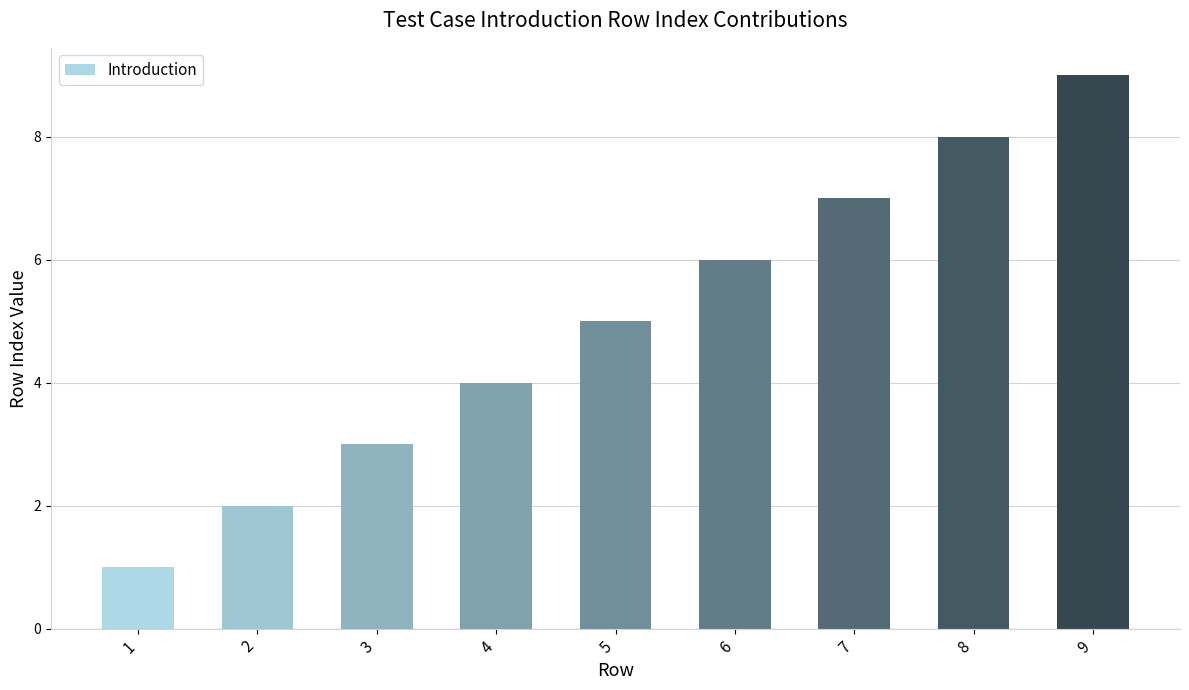

How many values are between 3 and 7?

5